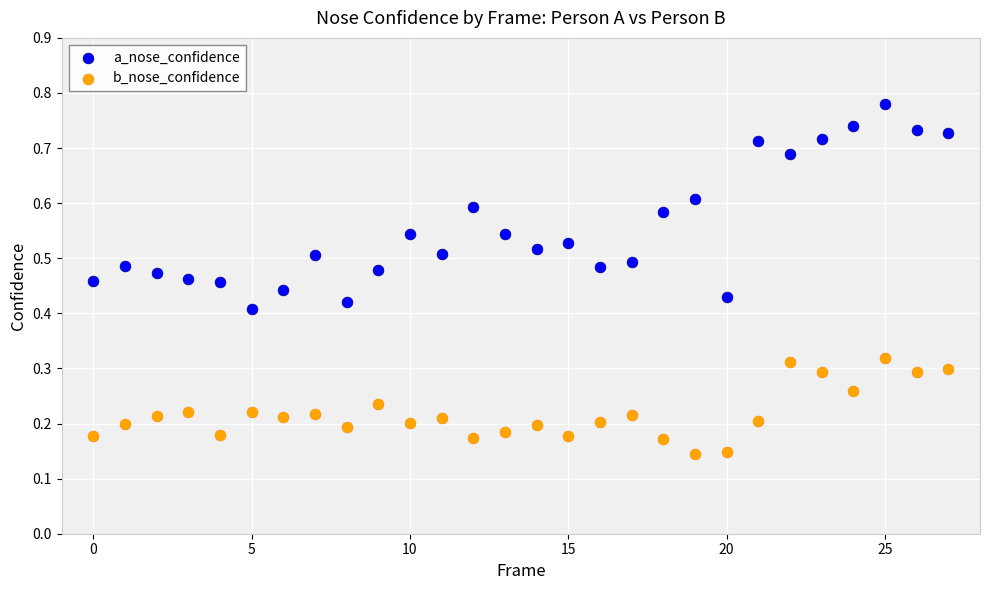

Which series contains the lowest Y value?

b_nose_confidence